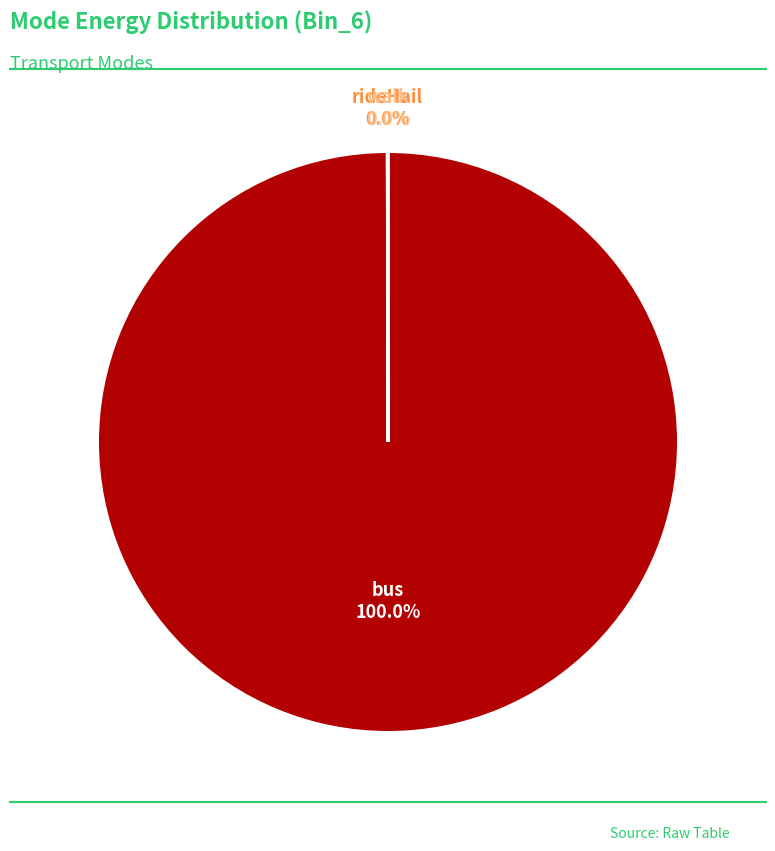

Is there any slice that represents more than half of the pie?

Yes